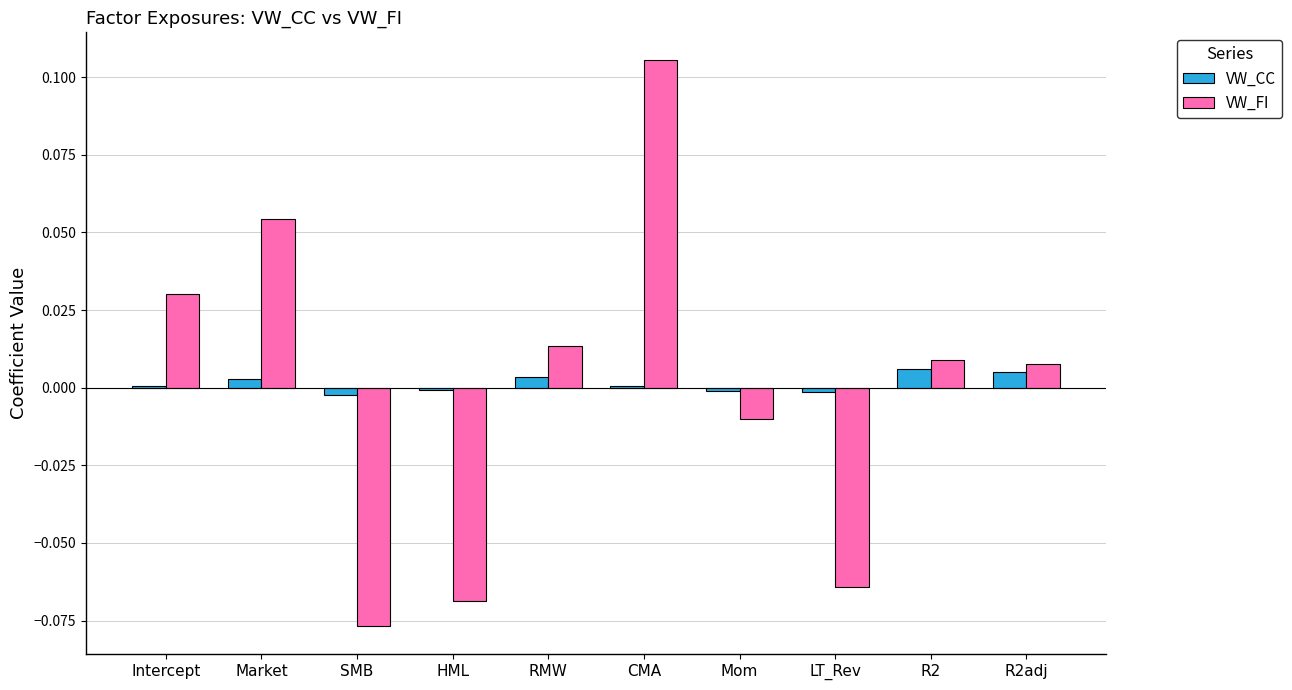

At which category is the sum across all series the highest?

CMA